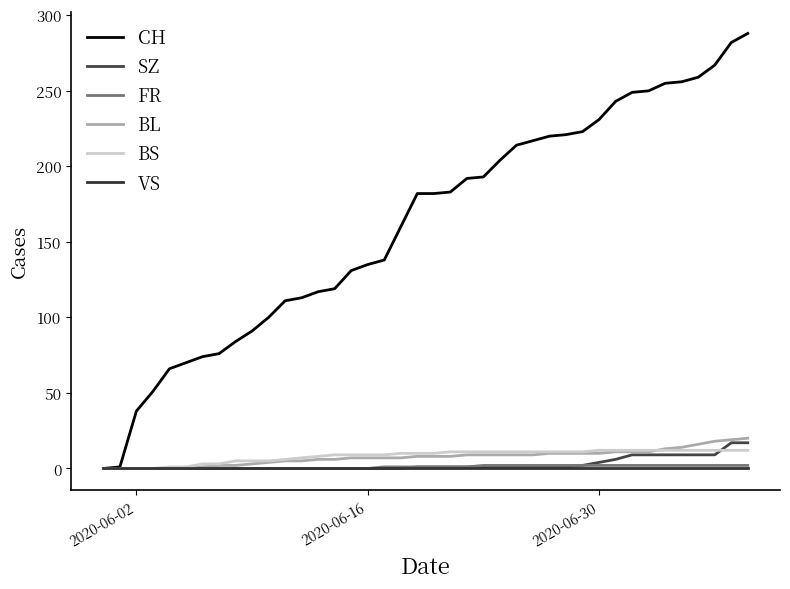

What are all the series names shown in the legend?

CH, SZ, FR, BL, BS, VS